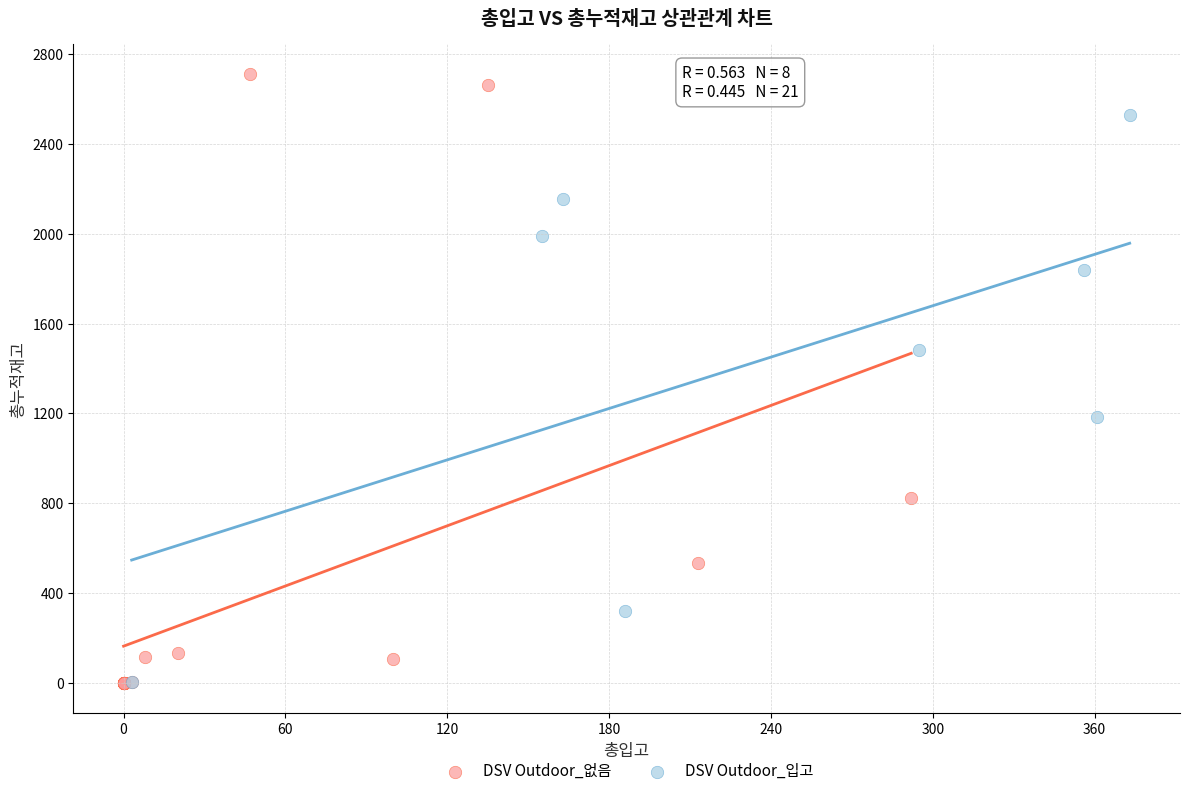

Which series has the widest spread of Y values?

DSV Outdoor_없음